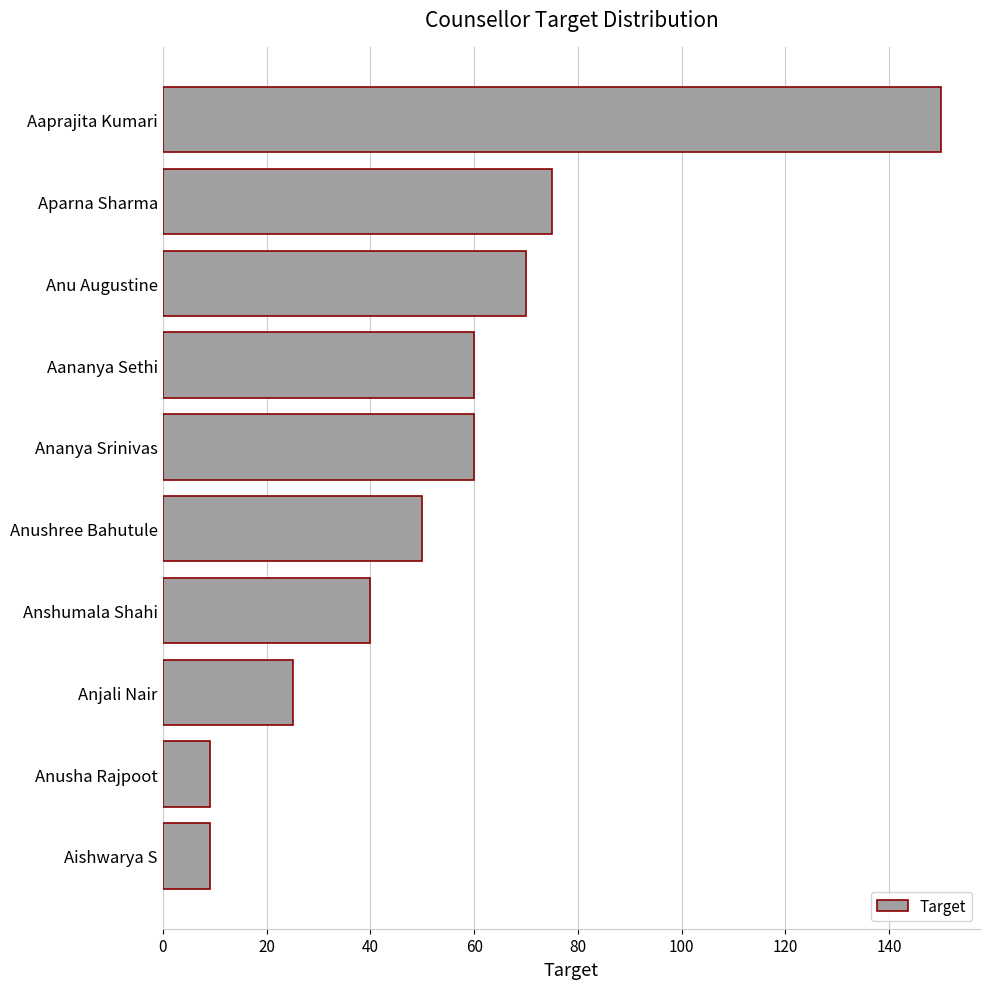

What is the value of the 1st bar from the top?

150